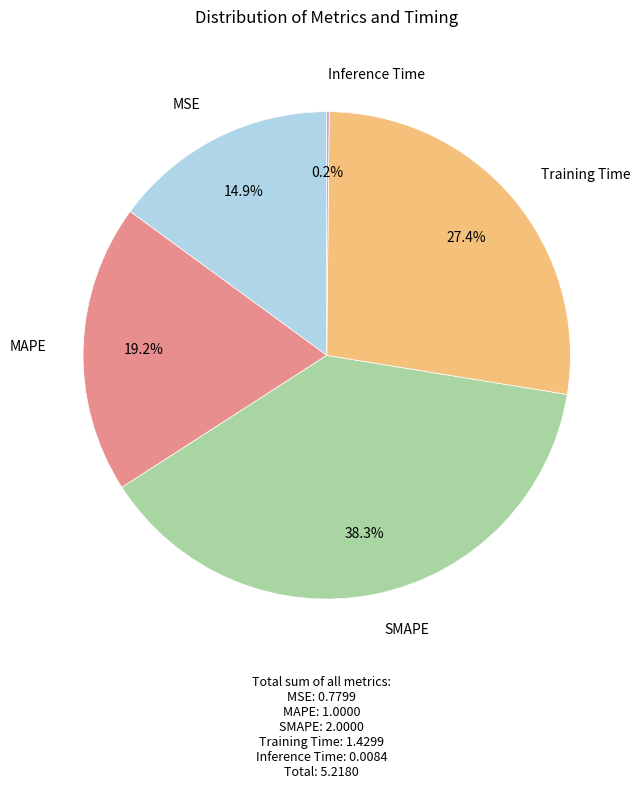

Is there a majority slice in this chart?

No